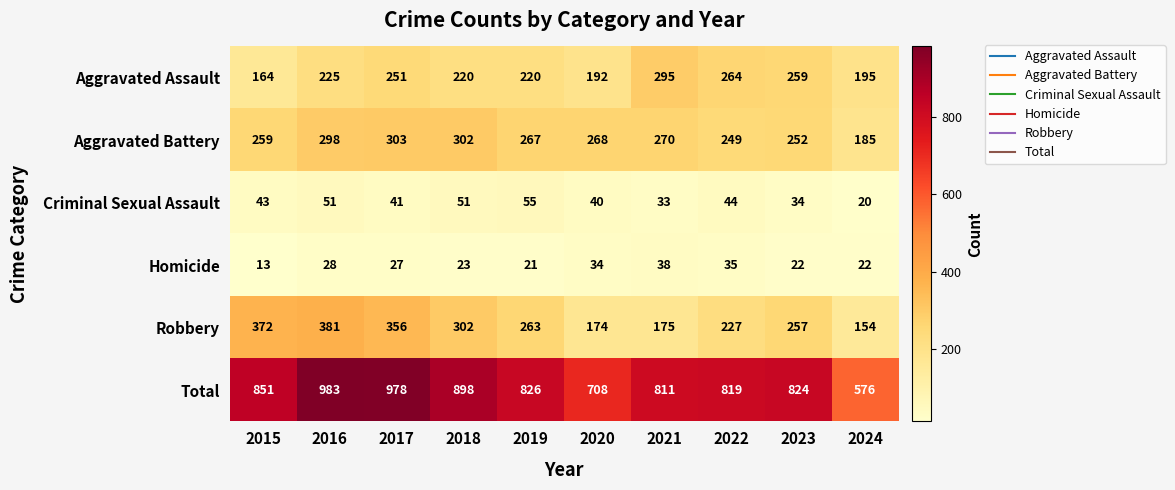

Rank the series at 2016 from lowest to highest value.

Homicide, Criminal Sexual Assault, Aggravated Assault, Aggravated Battery, Robbery, Total